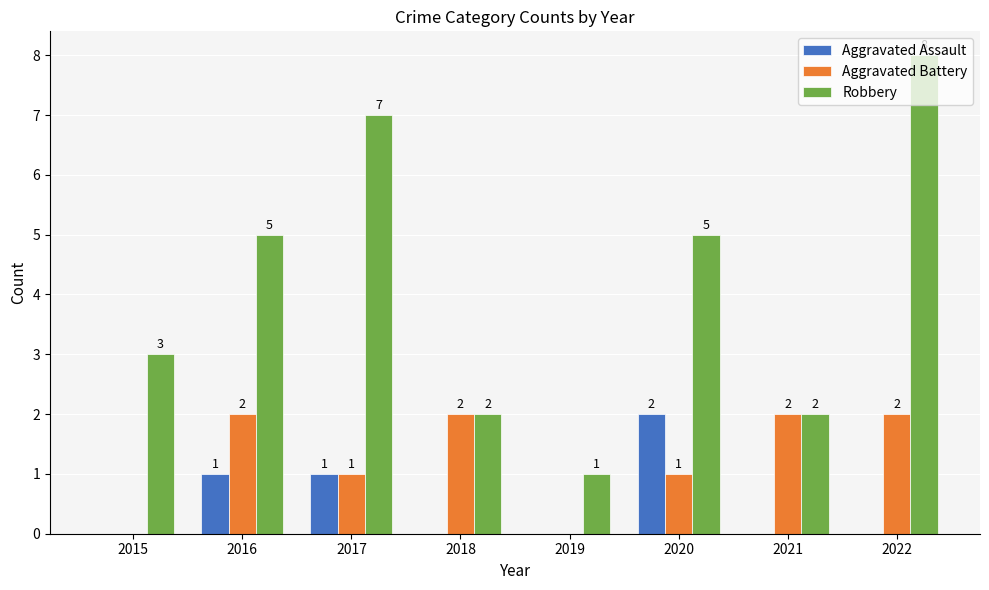

What is the sum of the Aggravated Battery values at 2022 and 2019?

2